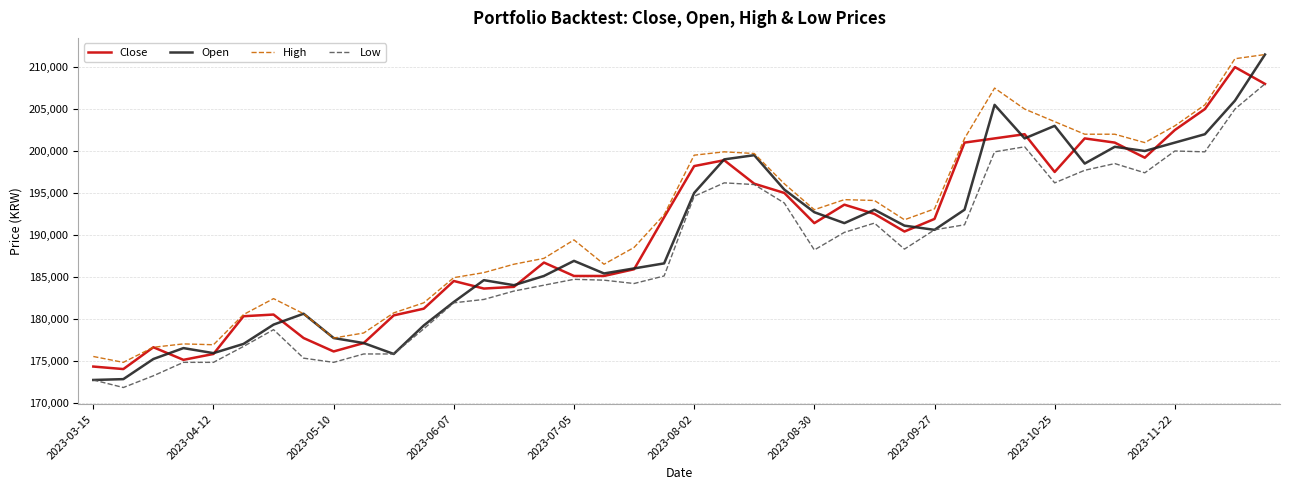

Which series has the largest total across all categories?

High